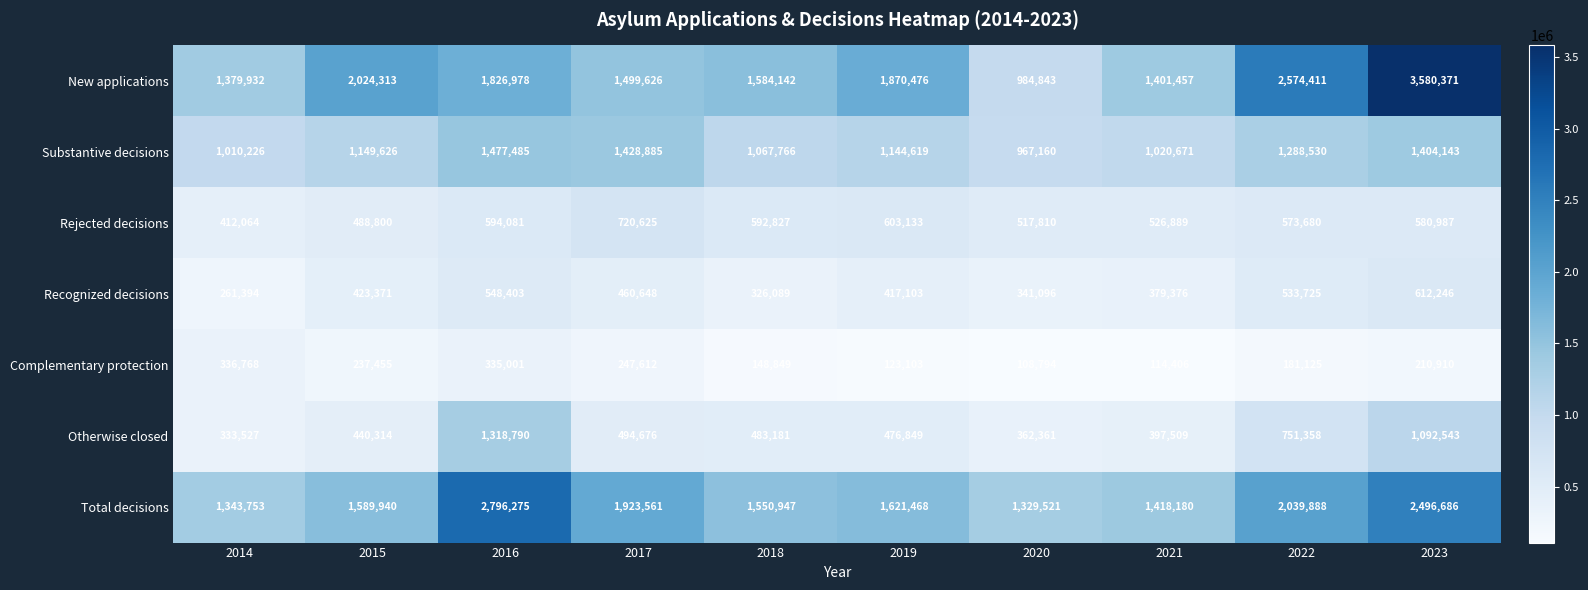

What is the greatest value displayed?

3580371